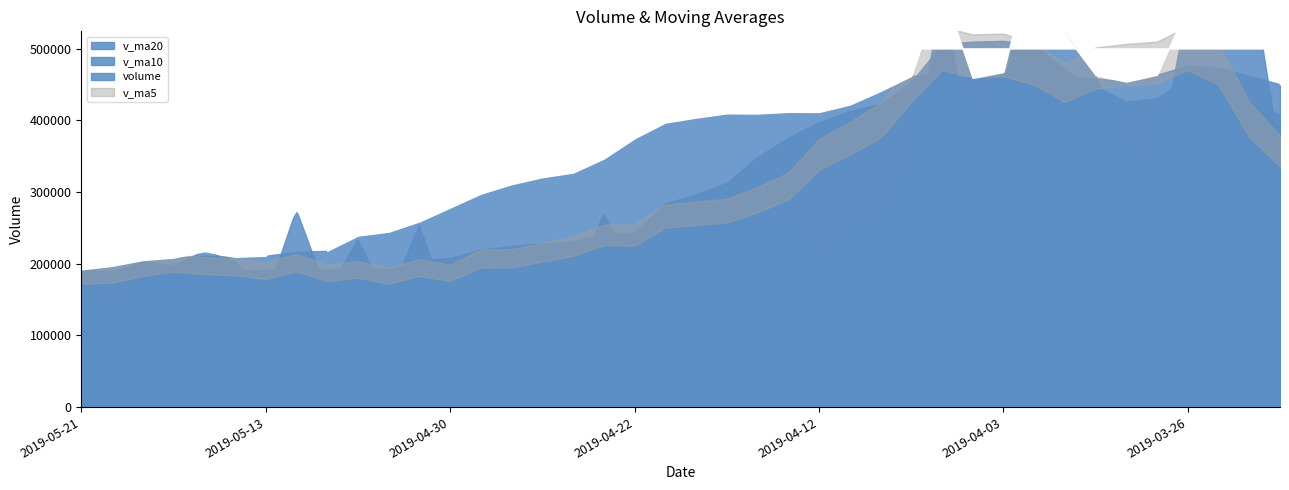

Reading right to left, transcribe all the data shown in this chart.

volume: 2019-03-21=352170.0	2019-03-22=620707.8	2019-03-25=835837.8	2019-03-26=560389.4	2019-03-27=332425.2	2019-03-28=346507.8	2019-03-29=463314.0	2019-04-01=520670.2	2019-04-02=640537.1	2019-04-03=437358.9	2019-04-04=340839.2	2019-04-08=585009.0	2019-04-09=306038.2	2019-04-10=257304.3	2019-04-11=233834.8	2019-04-12=190376.9	2019-04-15=246928.3	2019-04-16=251366.4	2019-04-17=281248.8	2019-04-18=275329.9	2019-04-19=215144.3	2019-04-22=182883.9	2019-04-23=269623.6	2019-04-24=168801.9	2019-04-25=202780.3	2019-04-26=152910.5	2019-04-29=198756.0	2019-04-30=132666.0	2019-05-06=253623.8	2019-05-07=150485.7	2019-05-08=232791.0	2019-05-09=160150.4	2019-05-10=275230.2	2019-05-13=150057.0	2019-05-14=203490.9	2019-05-15=217659.5	2019-05-16=197105.7	2019-05-17=185330.3	2019-05-20=118578.5	2019-05-21=176108.8
v_ma5: 2019-03-21=312960.7	2019-03-22=388472.5	2019-03-25=495887.1	2019-03-26=552785.5	2019-03-27=540306.0	2019-03-28=539173.6	2019-03-29=507694.8	2019-04-01=444661.3	2019-04-02=460690.9	2019-04-03=481677.6	2019-04-04=480543.9	2019-04-08=504882.9	2019-04-09=461956.5	2019-04-10=385309.9	2019-04-11=344605.1	2019-04-12=314512.6	2019-04-15=246896.5	2019-04-16=235962.1	2019-04-17=240751.1	2019-04-18=249050.1	2019-04-19=254003.6	2019-04-22=241194.7	2019-04-23=244846.1	2019-04-24=222356.7	2019-04-25=207846.8	2019-04-26=195400.0	2019-04-29=198574.5	2019-04-30=171183.0	2019-05-06=188147.4	2019-05-07=177688.4	2019-05-08=193664.5	2019-05-09=185943.4	2019-05-10=214456.2	2019-05-13=193742.9	2019-05-14=204343.9	2019-05-15=201317.6	2019-05-16=208708.7	2019-05-17=190728.7	2019-05-20=184433.0	2019-05-21=178956.6
v_ma10: 2019-03-21=408707.5	2019-03-22=421630.4	2019-03-25=470908.6	2019-03-26=459087.5	2019-03-27=431085.8	2019-03-28=426067.1	2019-03-29=448083.7	2019-04-01=470274.2	2019-04-02=506738.2	2019-04-03=510991.8	2019-04-04=509858.7	2019-04-08=506288.9	2019-04-09=453308.9	2019-04-10=423000.4	2019-04-11=413141.3	2019-04-12=397528.3	2019-04-15=375889.7	2019-04-16=348959.3	2019-04-17=313030.5	2019-04-18=296827.6	2019-04-19=284258.1	2019-04-22=244045.6	2019-04-23=240404.1	2019-04-24=231553.9	2019-04-25=228448.5	2019-04-26=224701.8	2019-04-29=219884.6	2019-04-30=208014.5	2019-05-06=205252.0	2019-05-07=192767.6	2019-05-08=194532.3	2019-05-09=192258.9	2019-05-10=192819.6	2019-05-13=190945.1	2019-05-14=191016.2	2019-05-15=197491.1	2019-05-16=197326.0	2019-05-17=202592.5	2019-05-20=189087.9	2019-05-21=191650.2
v_ma20: 2019-03-21=450451.4	2019-03-22=461936.2	2019-03-25=473232.5	2019-03-26=476621.9	2019-03-27=463704.9	2019-03-28=454151.9	2019-03-29=458679.4	2019-04-01=459867.6	2019-04-02=470026.0	2019-04-03=467482.6	2019-04-04=459283.1	2019-04-08=463959.6	2019-04-09=462108.8	2019-04-10=441044.0	2019-04-11=422113.6	2019-04-12=411797.7	2019-04-15=411986.7	2019-04-16=409616.8	2019-04-17=409884.3	2019-04-18=403909.7	2019-04-19=397058.4	2019-04-22=375167.2	2019-04-23=346856.5	2019-04-24=327277.1	2019-04-25=320794.9	2019-04-26=311115.0	2019-04-29=297887.1	2019-04-30=278486.9	2019-05-06=259141.3	2019-05-07=244797.6	2019-05-08=239395.2	2019-05-09=218152.3	2019-05-10=216611.9	2019-05-13=211249.5	2019-05-14=209732.3	2019-05-15=211096.4	2019-05-16=208605.3	2019-05-17=205303.5	2019-05-20=197170.0	2019-05-21=192208.9